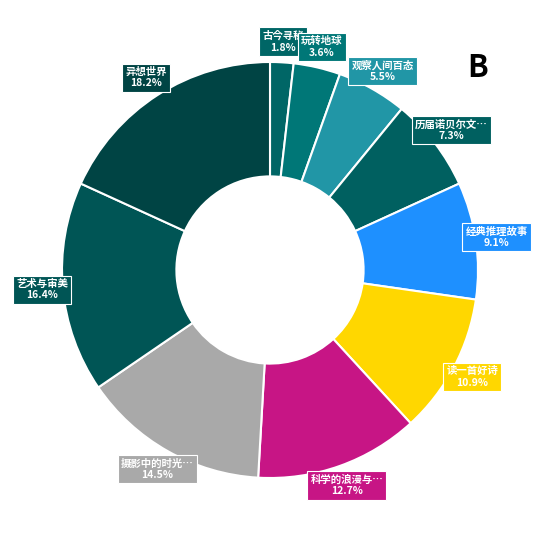

How many segments does this pie chart have?

10